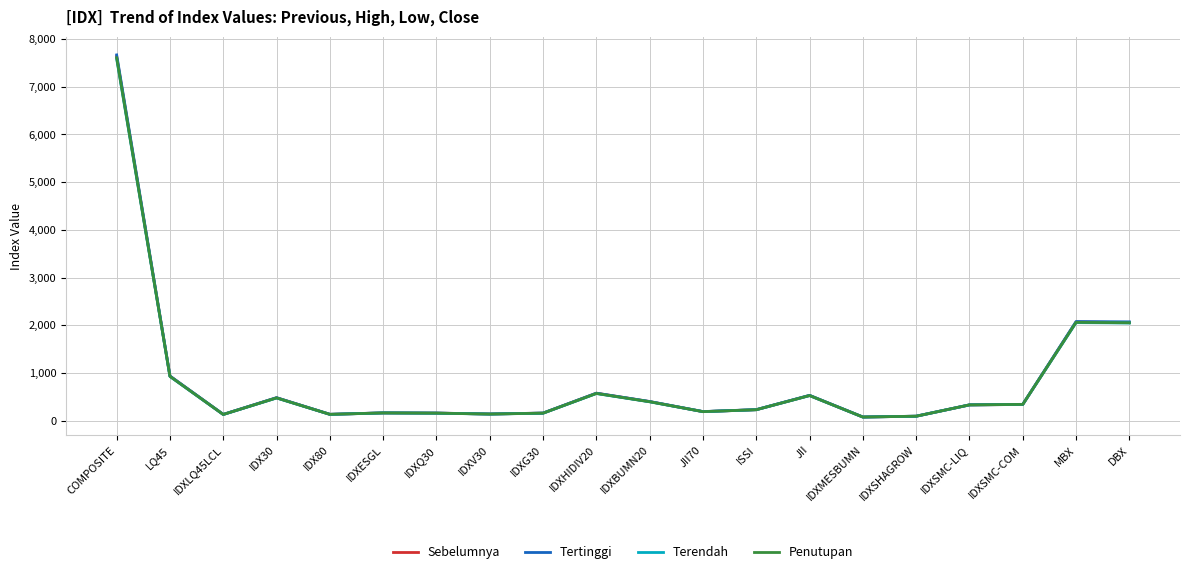

The value of Tertinggi at IDXHIDIV20 is 577.4. True or false?

True